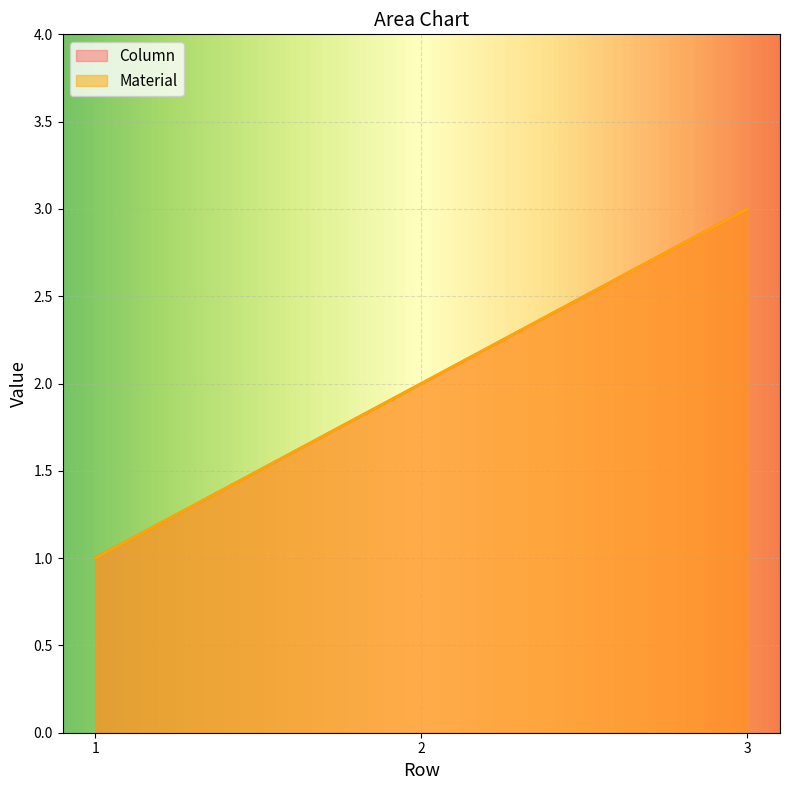

What are all the series names shown in the legend?

Column, Material